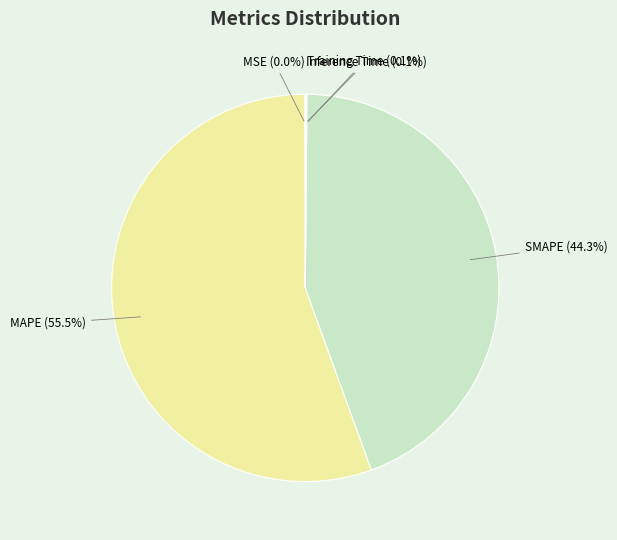

What percentage do MAPE and SMAPE together represent?

99.8%